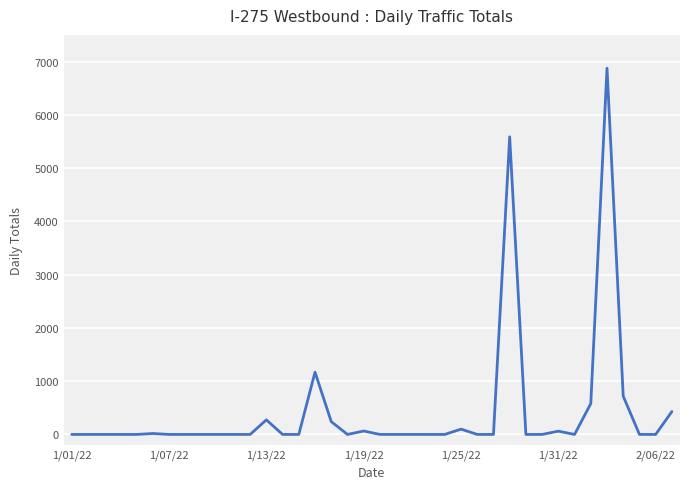

What is the greatest value displayed?

6873.9